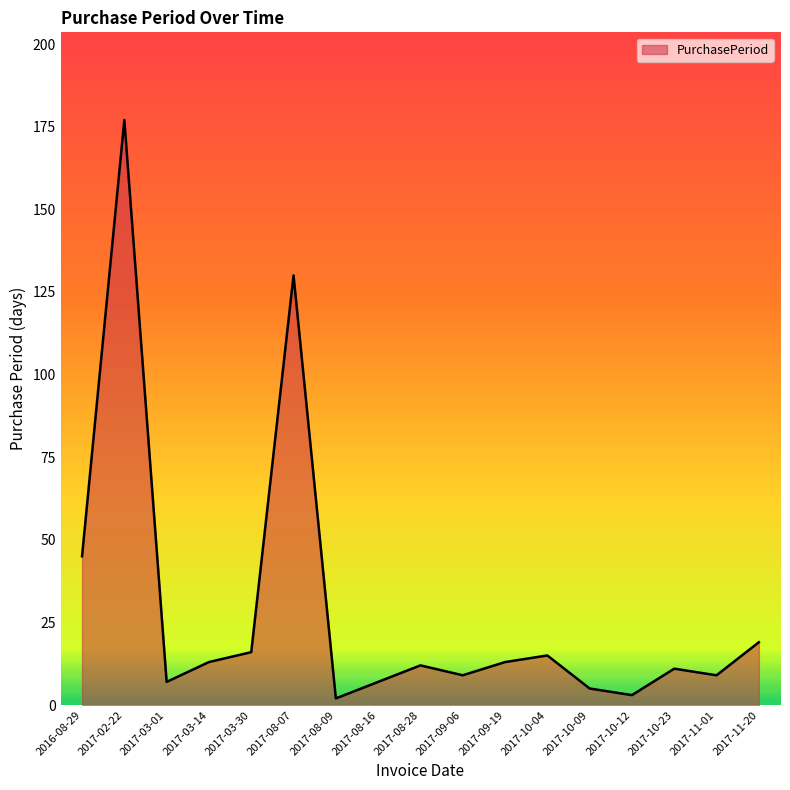

Does the chart display data point markers on the line(s)?

No